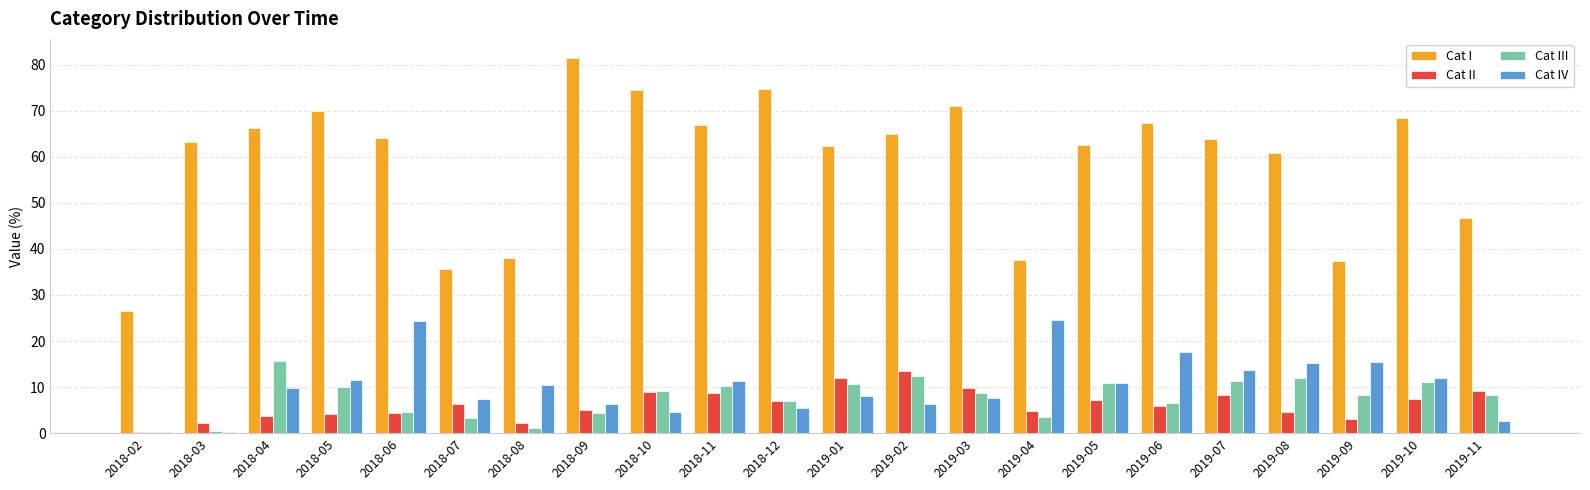

Which series changed the most between 2019-03 and 2019-04?

Cat I